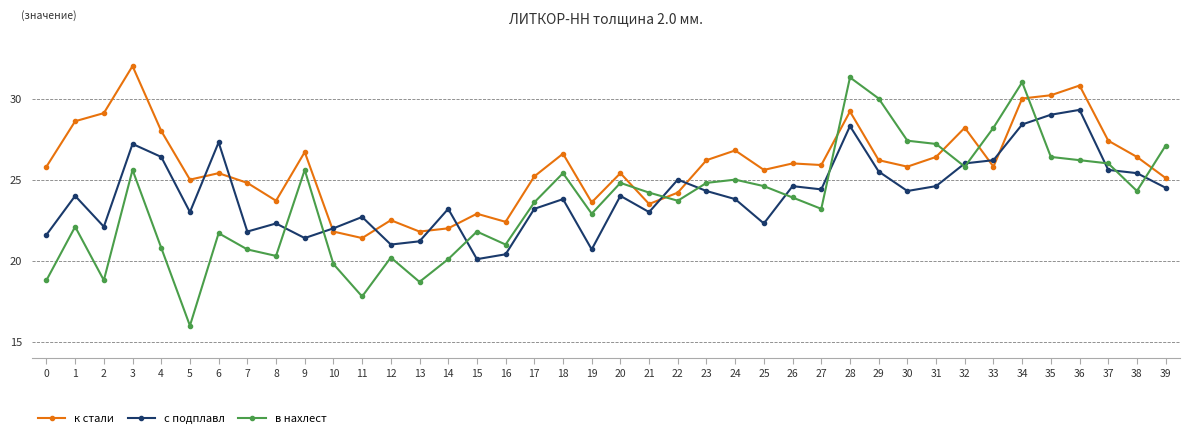

Which series has the largest total across all categories?

к стали